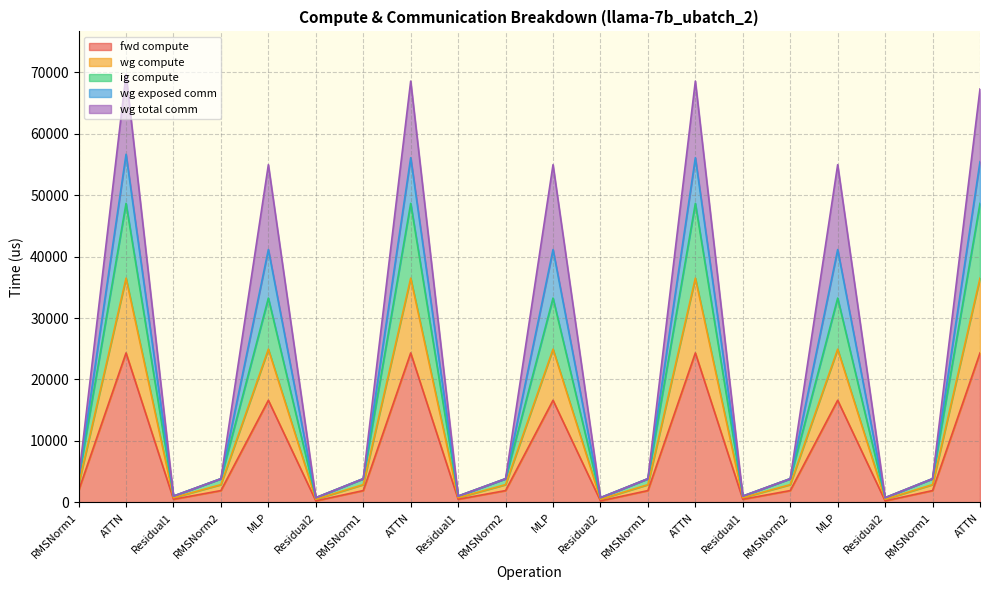

True or false: ig compute and wg compute intersect in this chart.

False